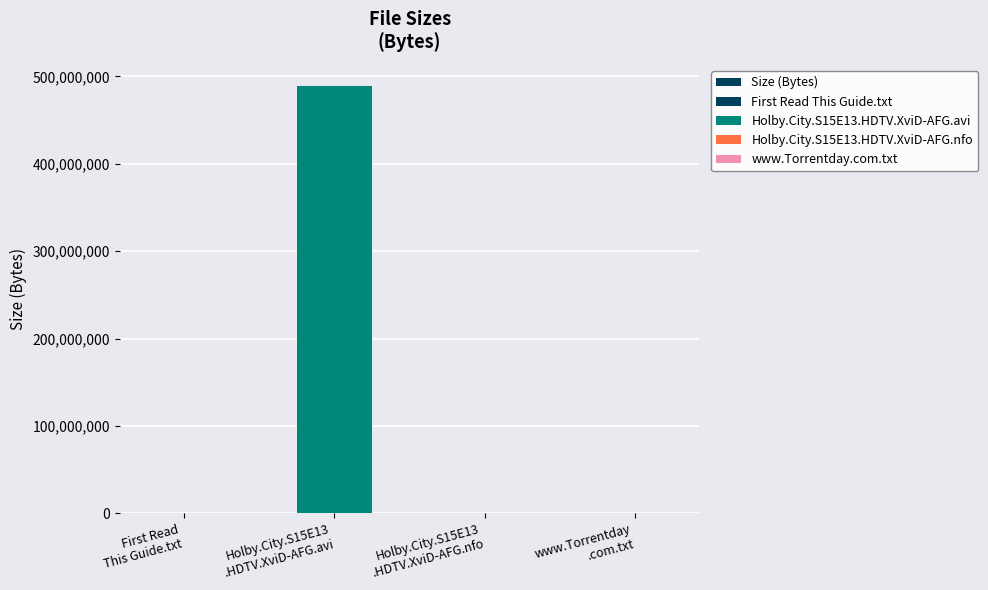

Is it true that the value at www.Torrentday
.com.txt is 580?

True